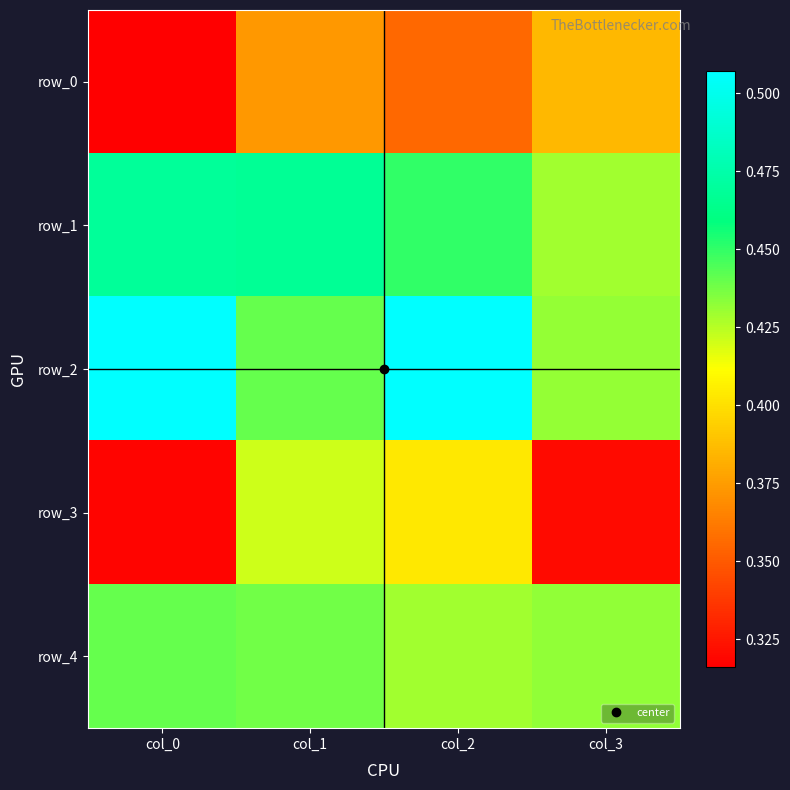

Reading left to right, extract all data points from this chart.

row_0: 0.3	0.4	0.4	0.4
row_1: 0.5	0.5	0.5	0.4
row_2: 0.5	0.4	0.5	0.4
row_3: 0.3	0.4	0.4	0.3
row_4: 0.4	0.4	0.4	0.4